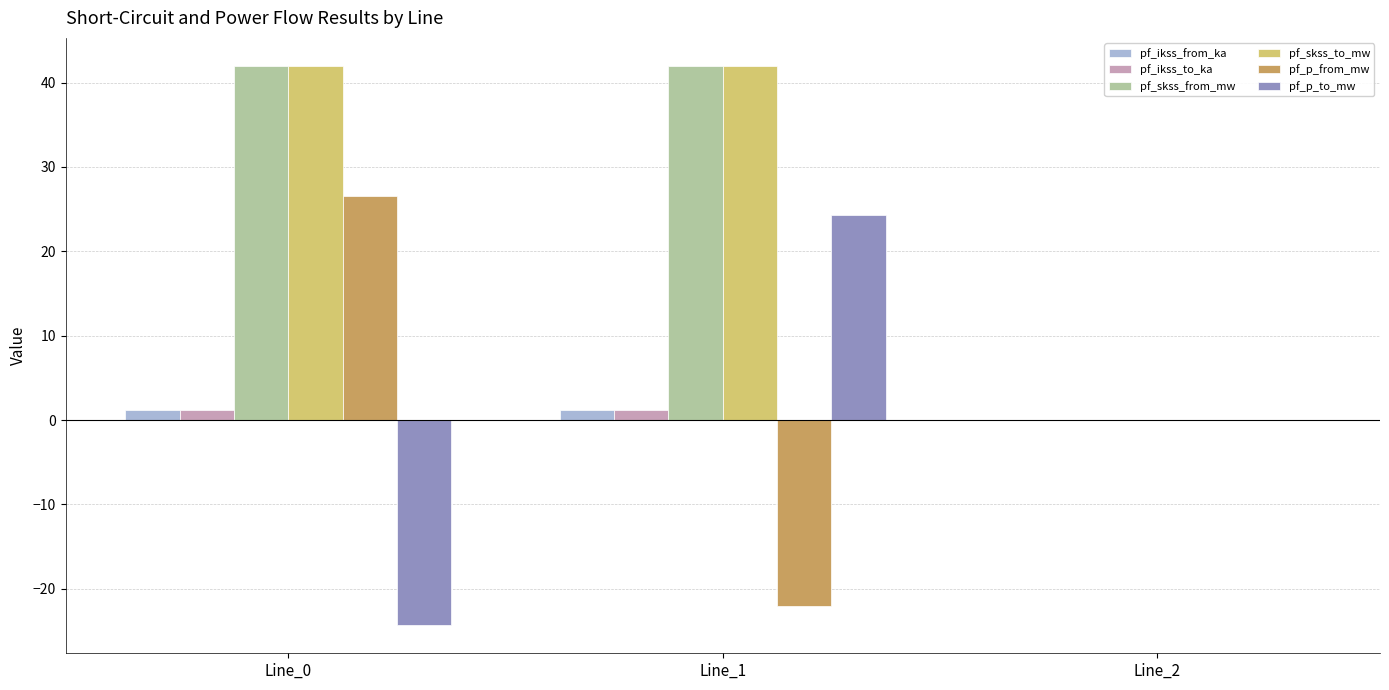

How many distinct data groups are displayed?

6